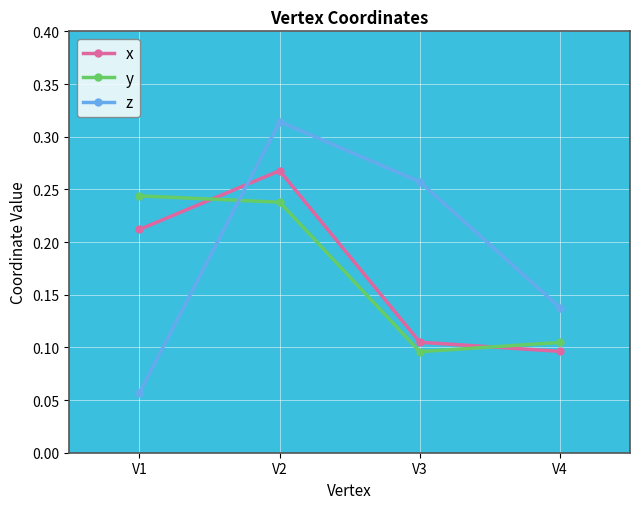

At which label does z reach its minimum?

V1